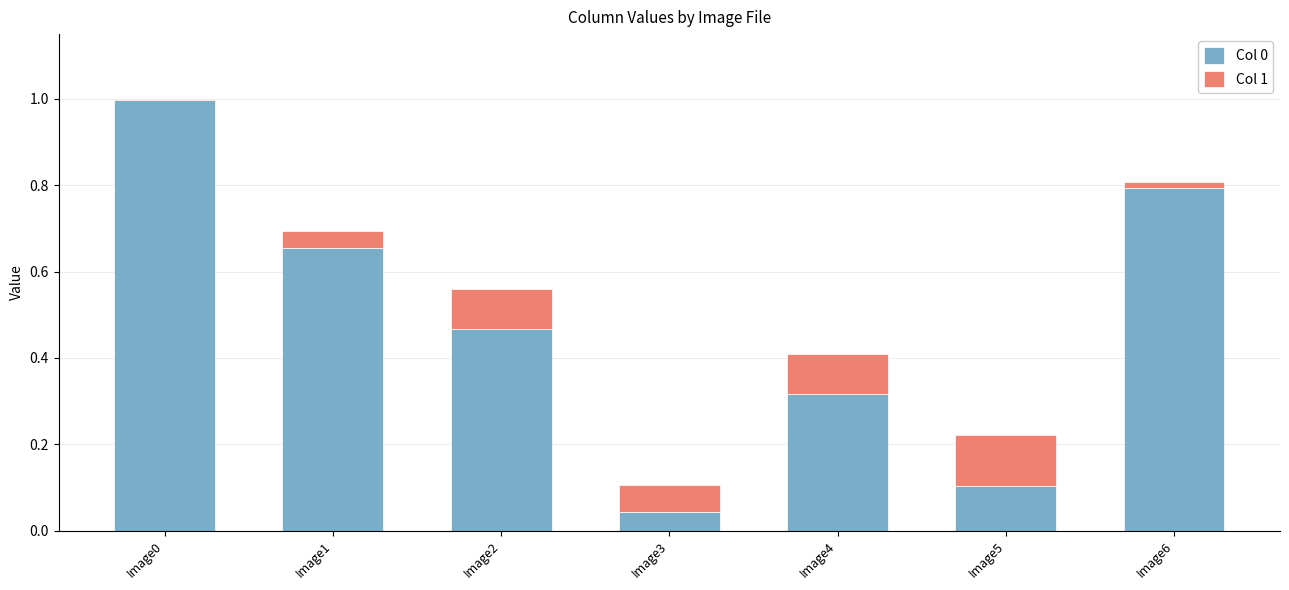

What is the total value across all series at Image2?

0.6